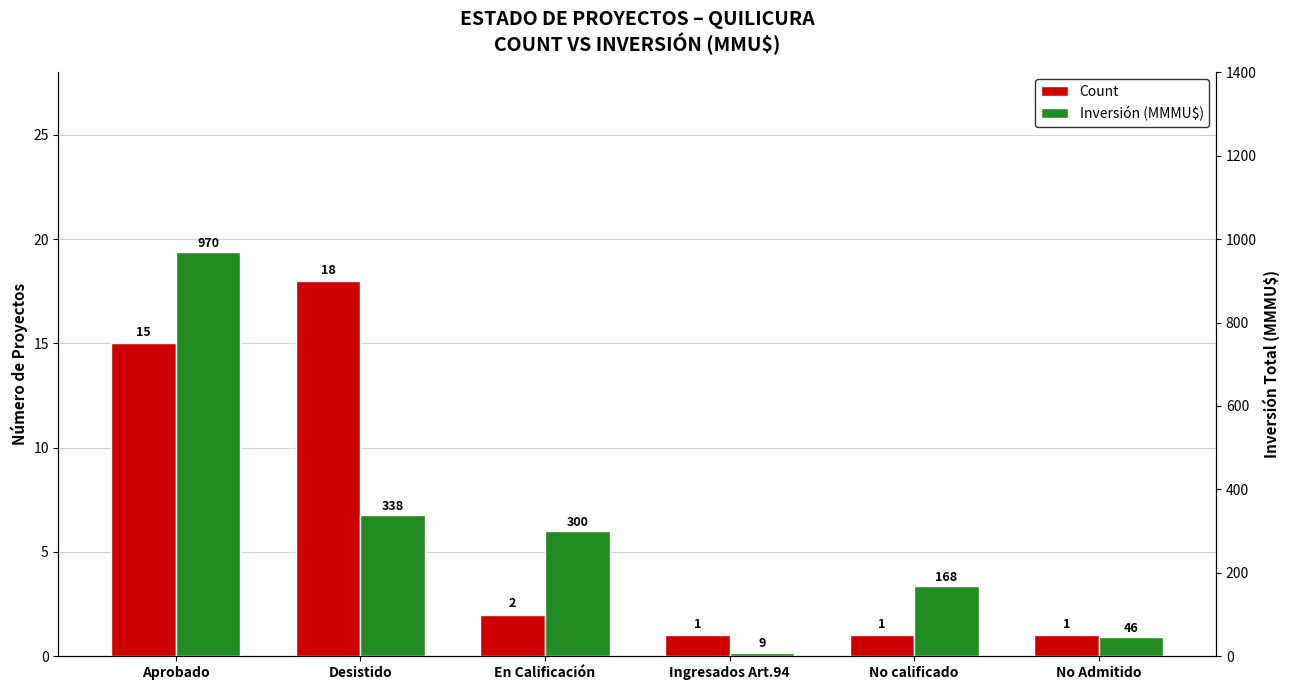

What is the difference between the highest and lowest values at En Calificación?

298.0